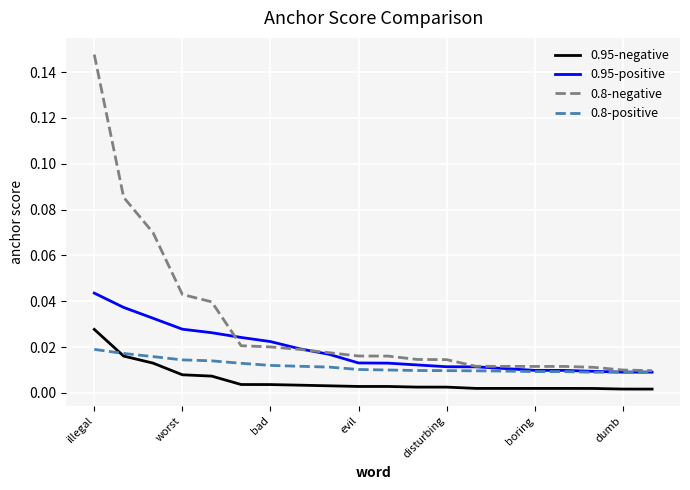

What are all the series names shown in the legend?

0.95-negative, 0.95-positive, 0.8-negative, 0.8-positive